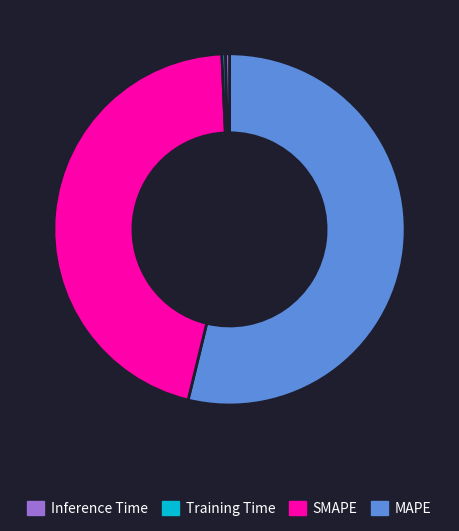

Is there any slice that represents more than half of the pie?

Yes